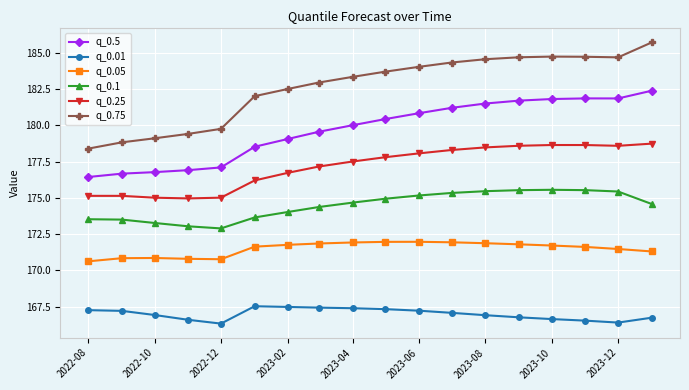

What is the value of the q_0.01 point at the 17th from the left?

166.4